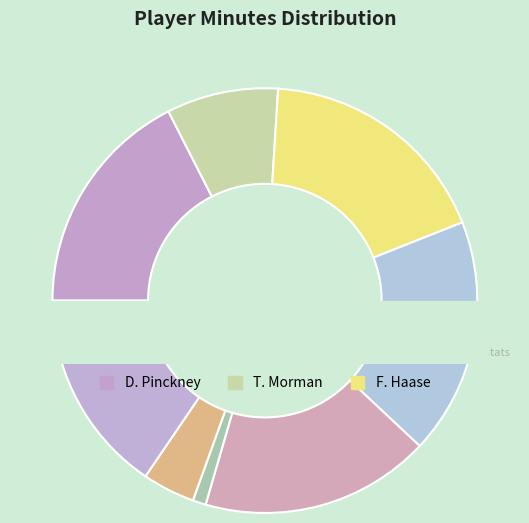

Is there any slice that represents more than half of the pie?

No